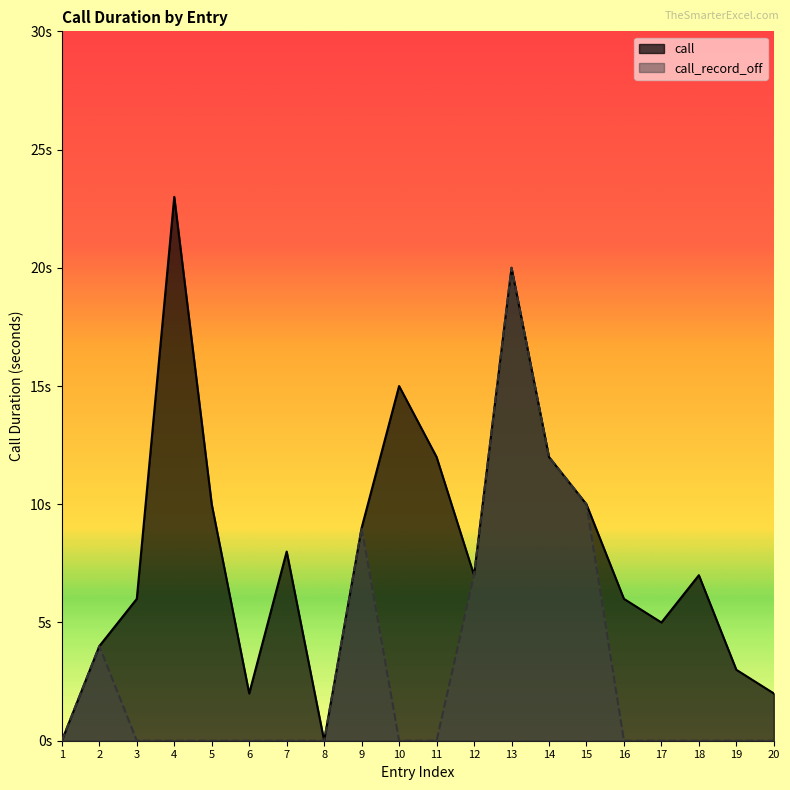

Does the chart display data point markers on the line(s)?

No